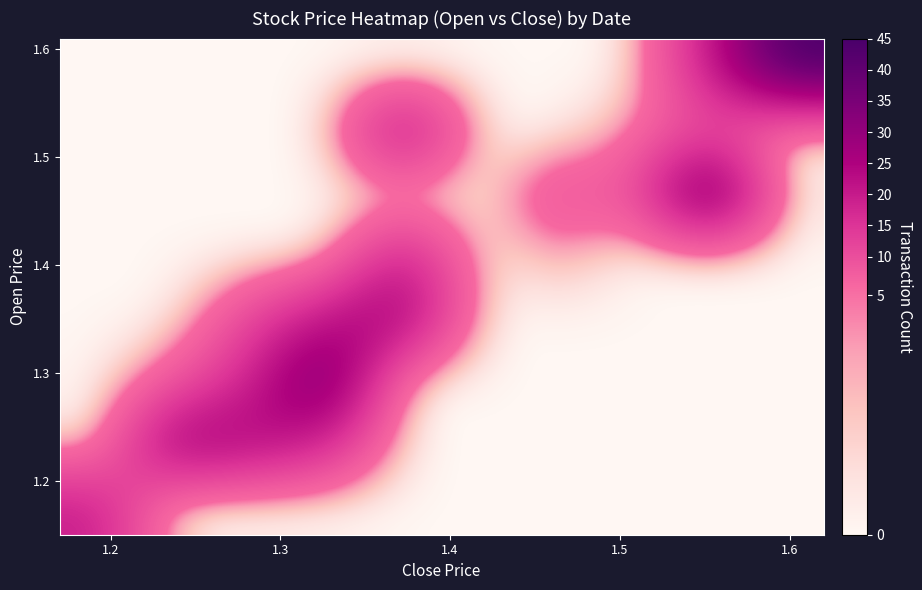

What is the maximum value shown in the chart?

45